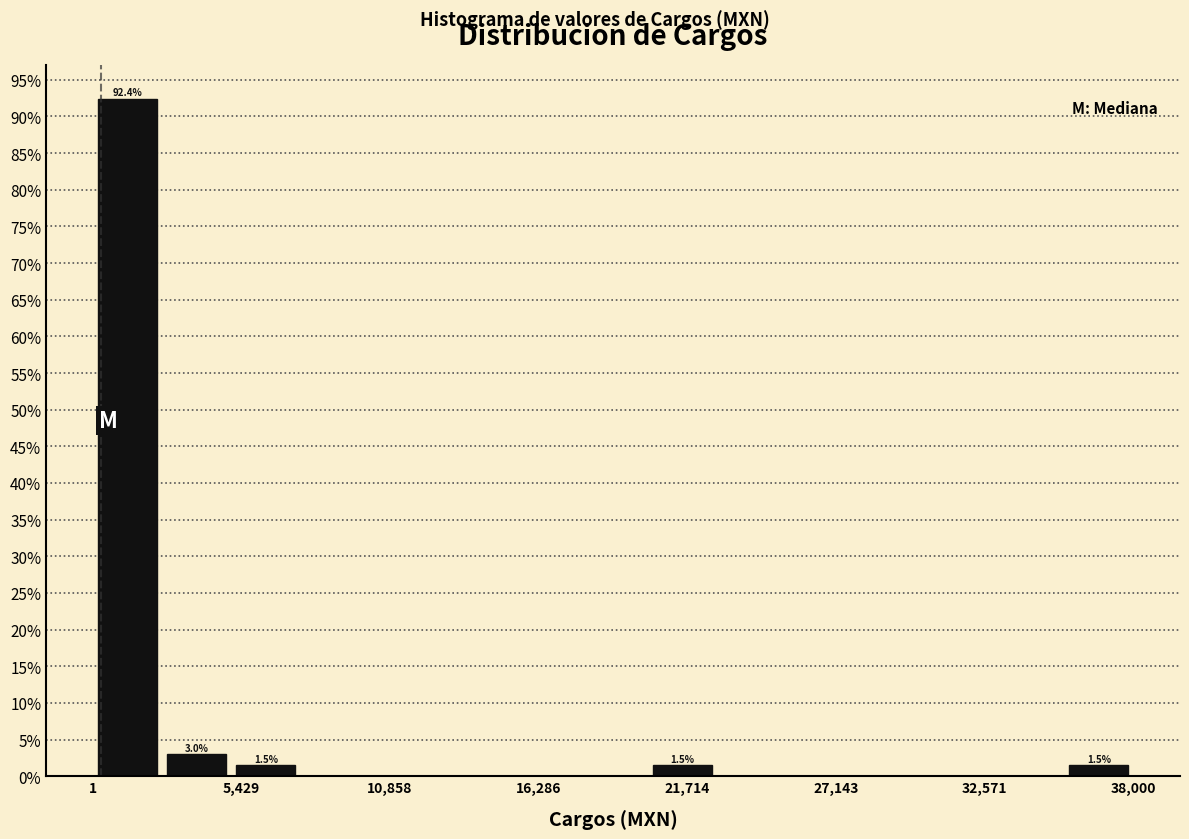

Around what value on the x-axis is the tallest bar? Give the approximate position of its centre, as read against the axis.

1000